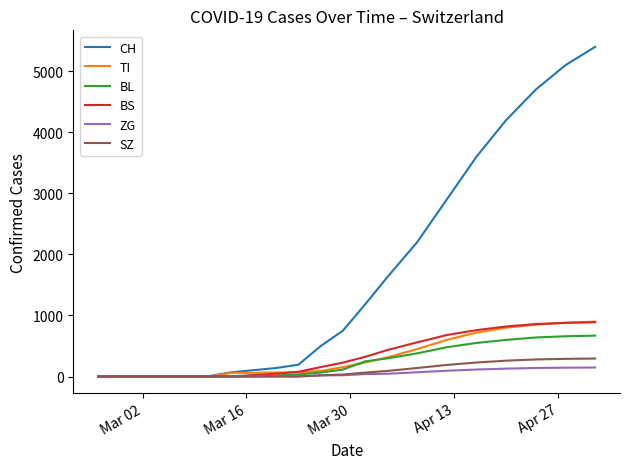

What is the maximum value shown in the chart?

5400